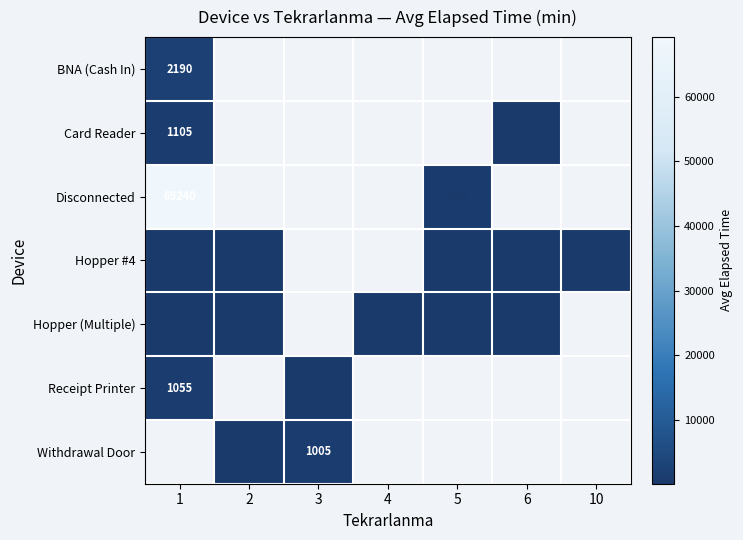

Is it true that Hopper #4 equals 61 at 10?

False